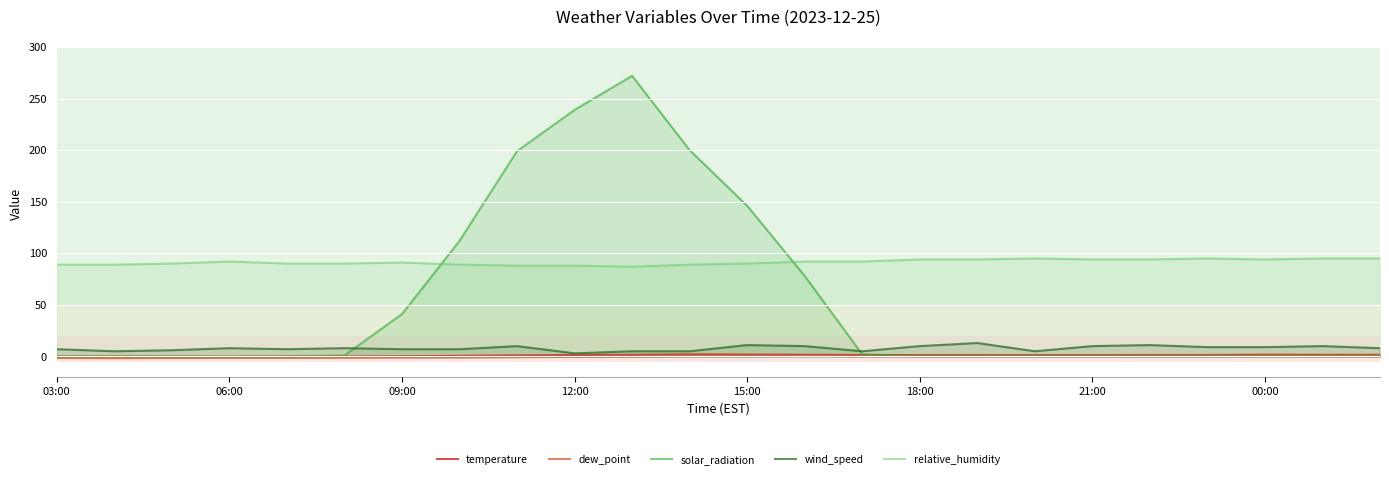

The dew_point series shows -0.4 at 12:00. True or false?

True